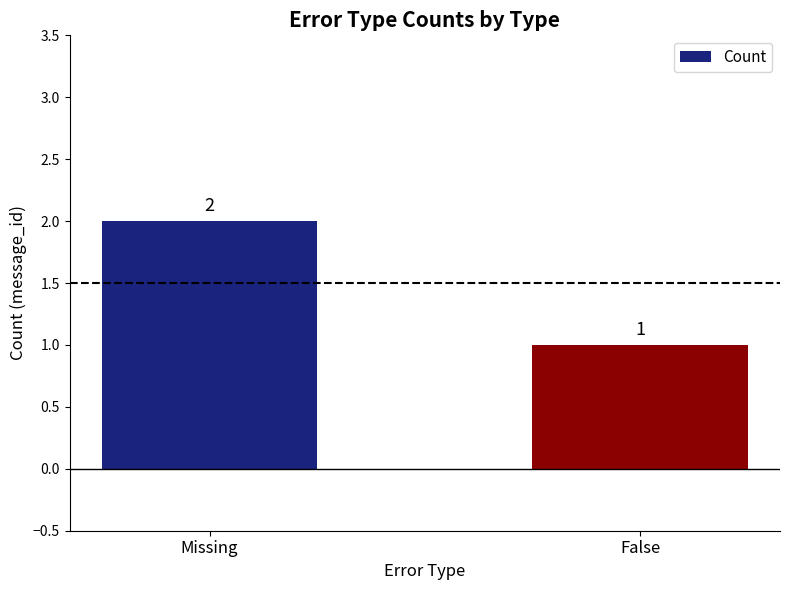

Does the chart contain stacked bars?

No